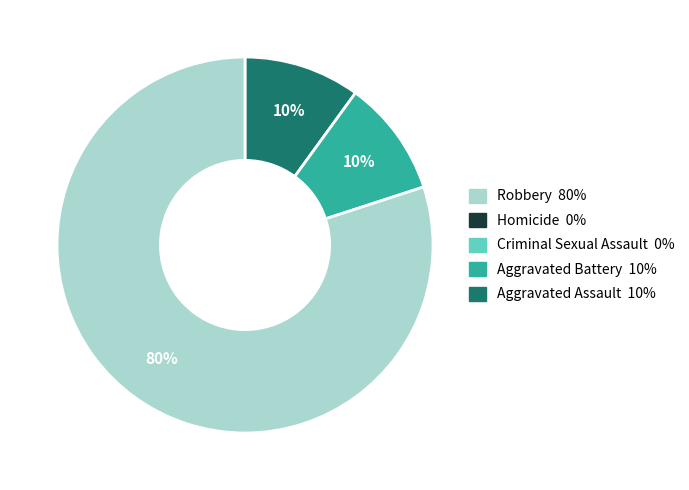

How many segments does this pie chart have?

3